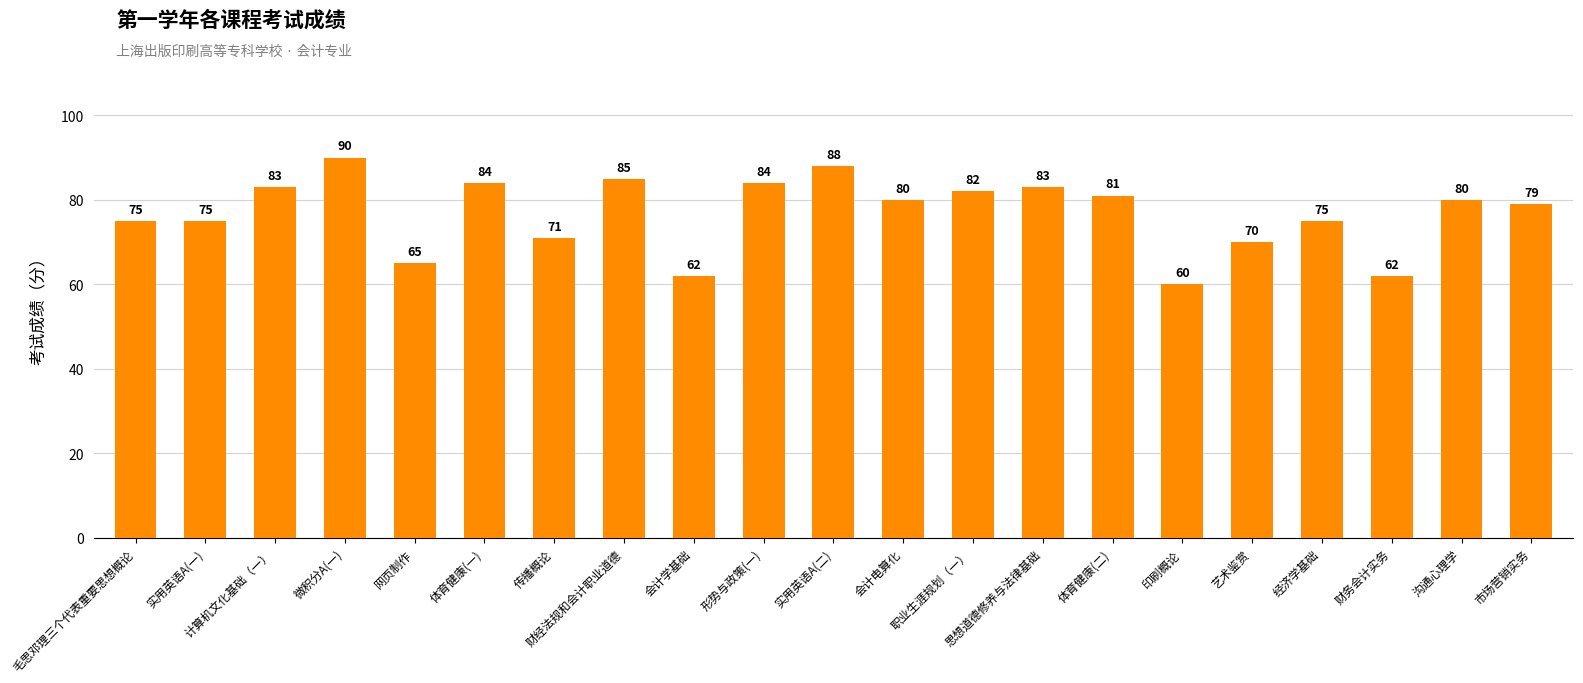

What is the change in value from 计算机文化基础（一） to 传播概论?

-12